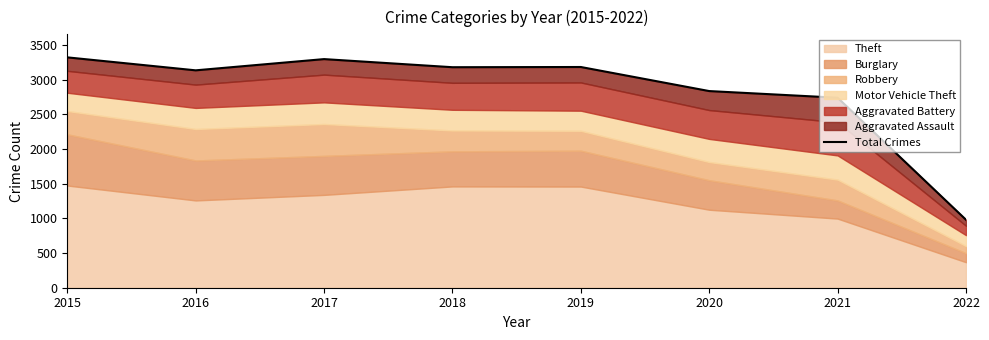

What is the difference between the maximum and minimum values?

2342